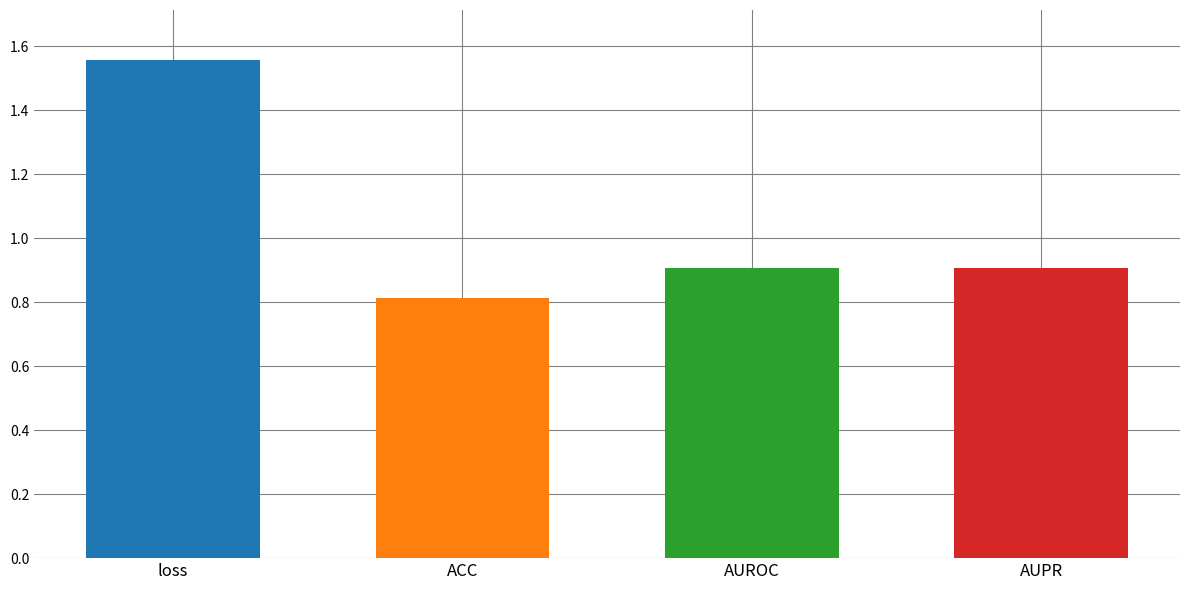

What is the smallest value displayed?

0.8